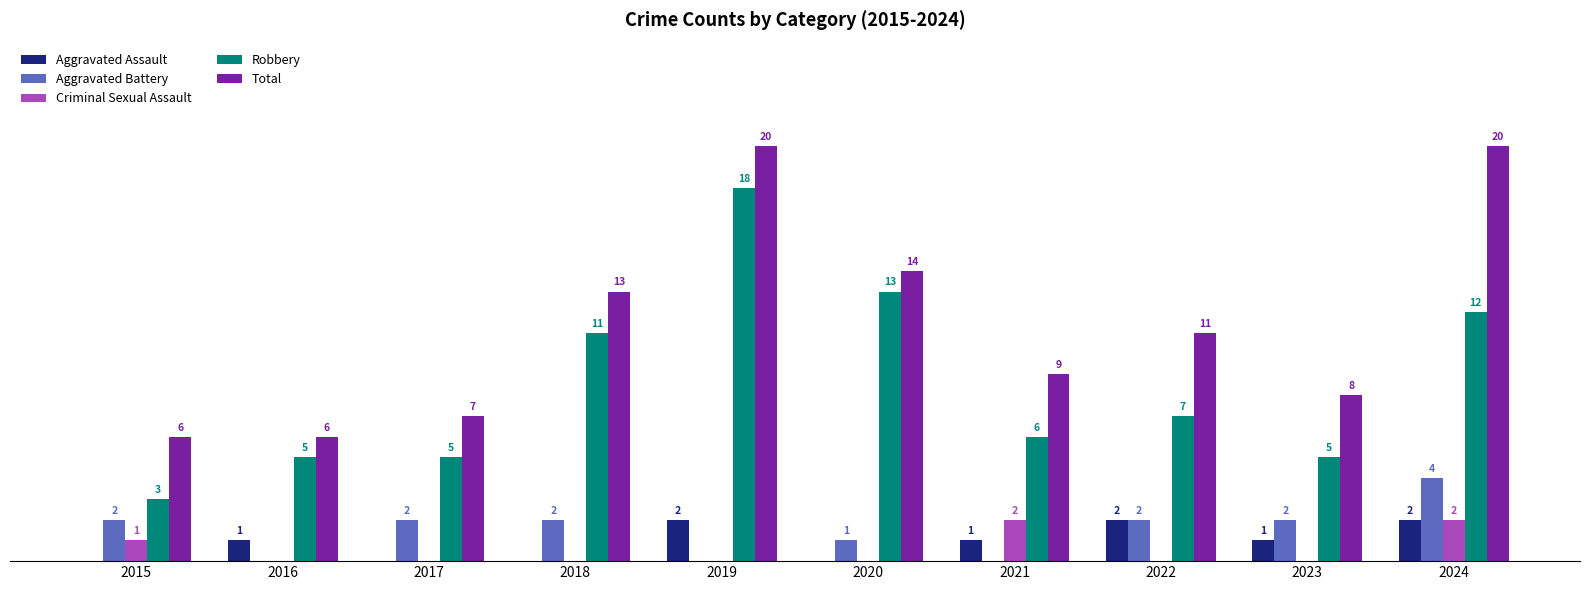

Between 2018 and 2020, which series saw the biggest shift?

Robbery